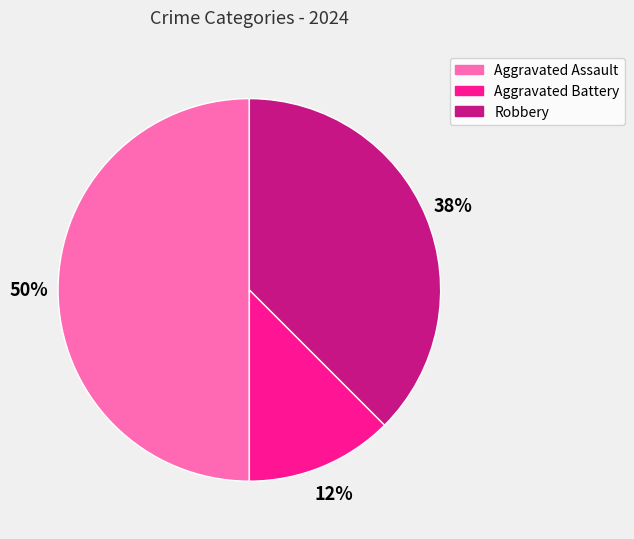

To the nearest percent, what is the average slice percentage?

33%